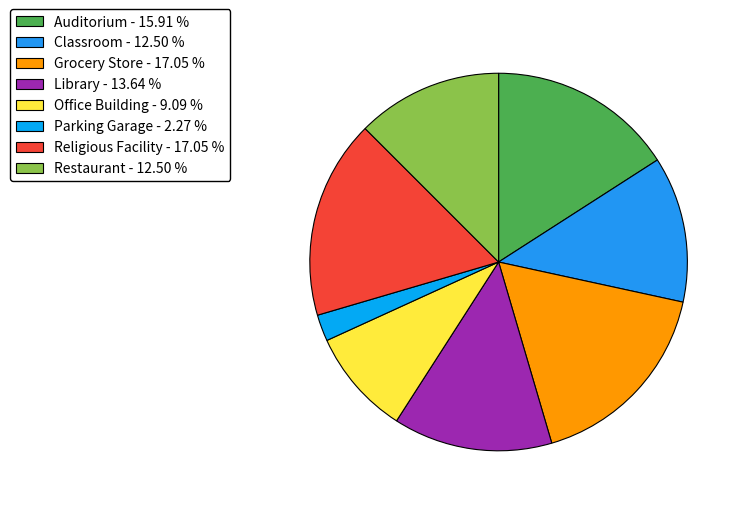

How many segments does this pie chart have?

8